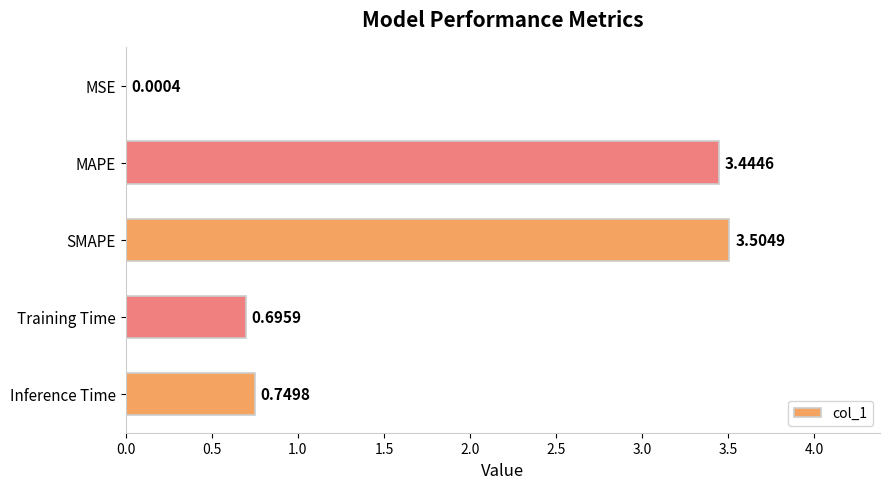

What is the ratio of the value at SMAPE to the value at MAPE?

1.0